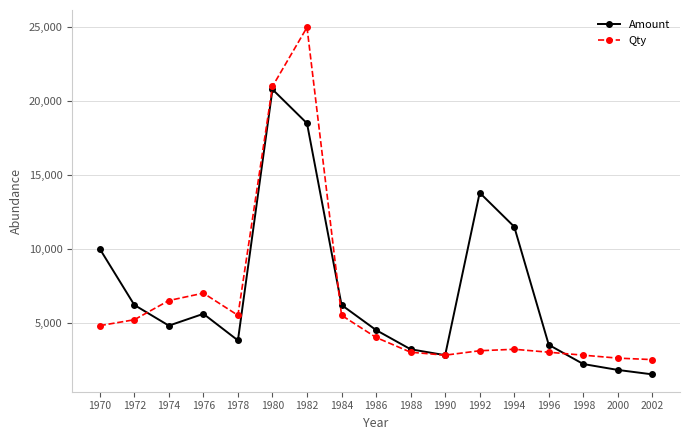

Between which two adjacent categories do Amount and Qty first intersect?

1972 and 1974